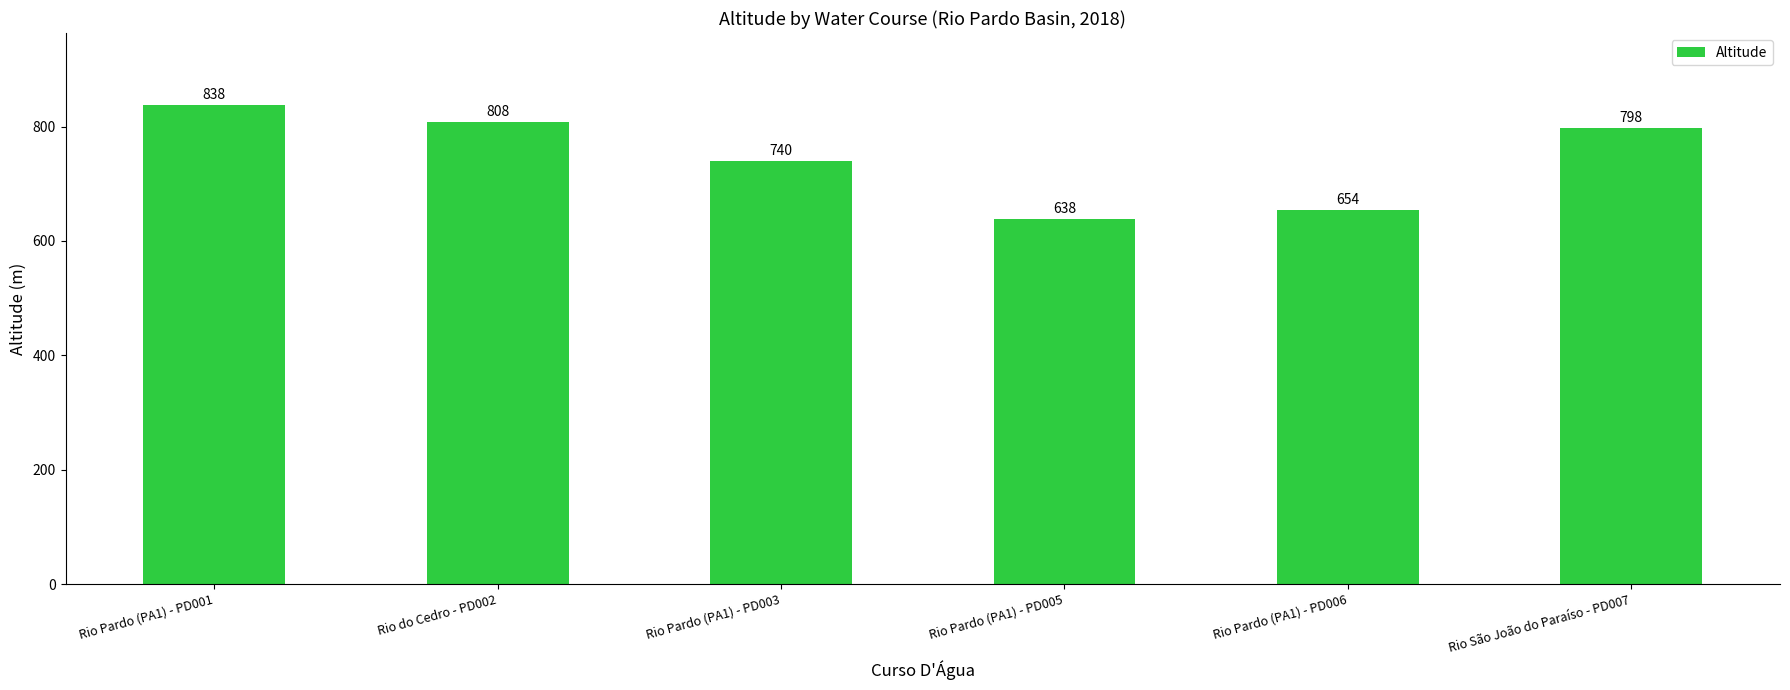

Is it true that the value at Rio São João do Paraíso - PD007 is 1370?

False